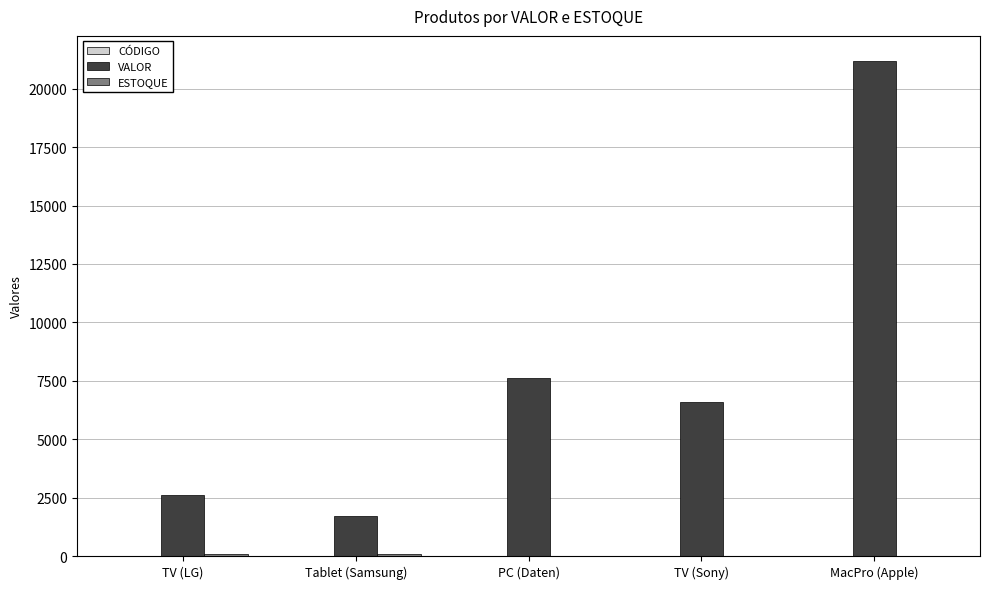

How many distinct data groups are displayed?

3